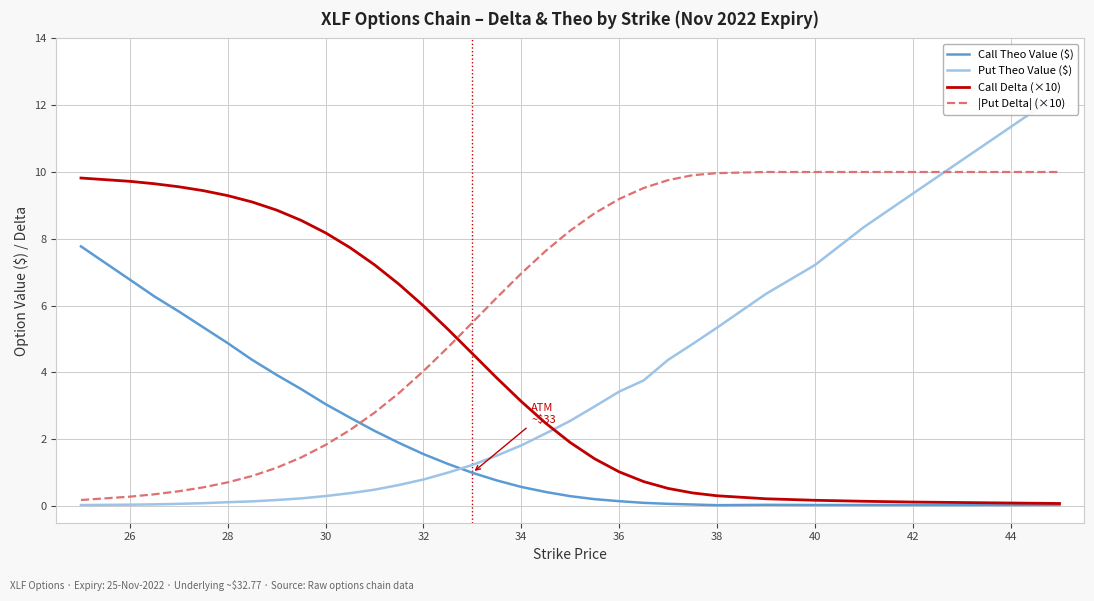

The |Put Delta| (×10) series shows 0.2 at 28. True or false?

False